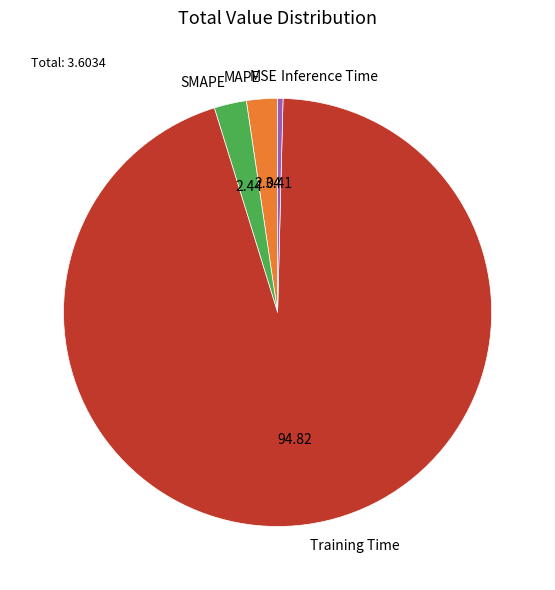

Which category has the biggest portion of the pie?

Training Time